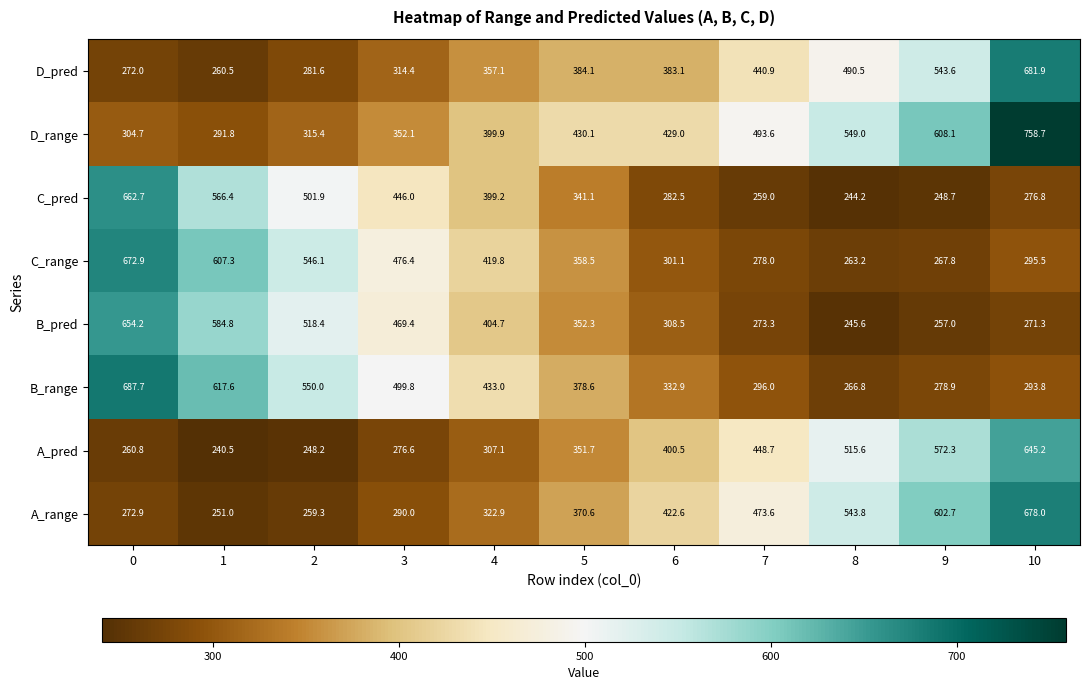

Rank the series by their maximum value, from lowest to highest.

A_pred, B_pred, C_pred, C_range, A_range, D_pred, B_range, D_range